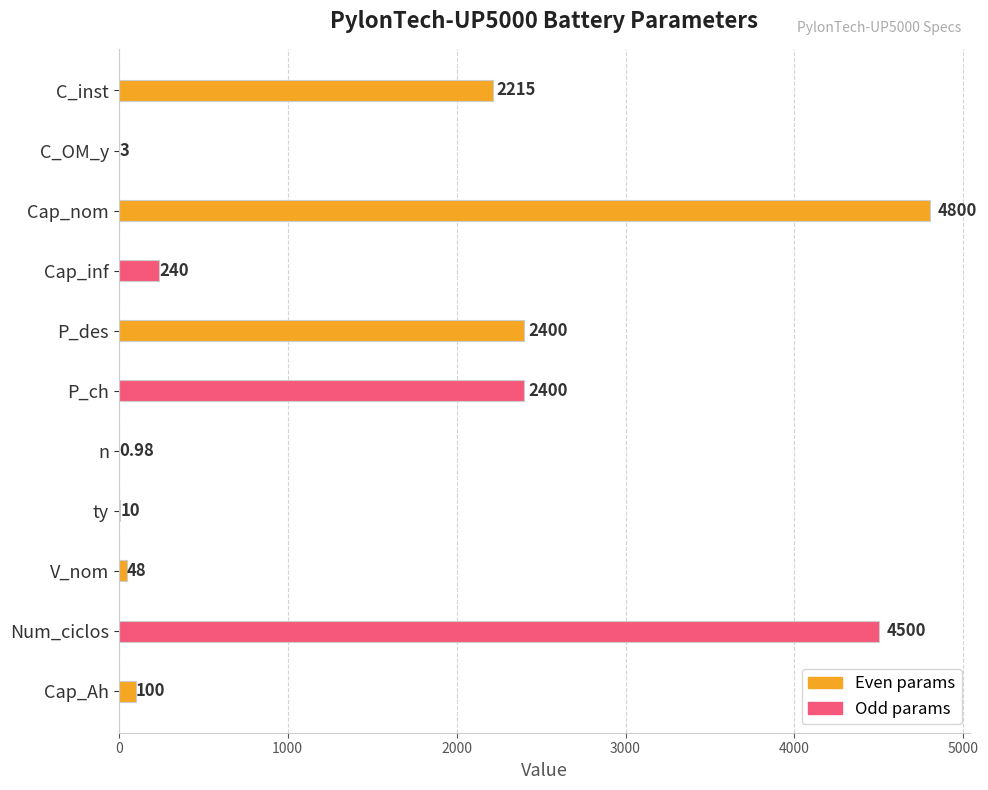

What is the sum of the values at Cap_inf and C_OM_y?

243.0